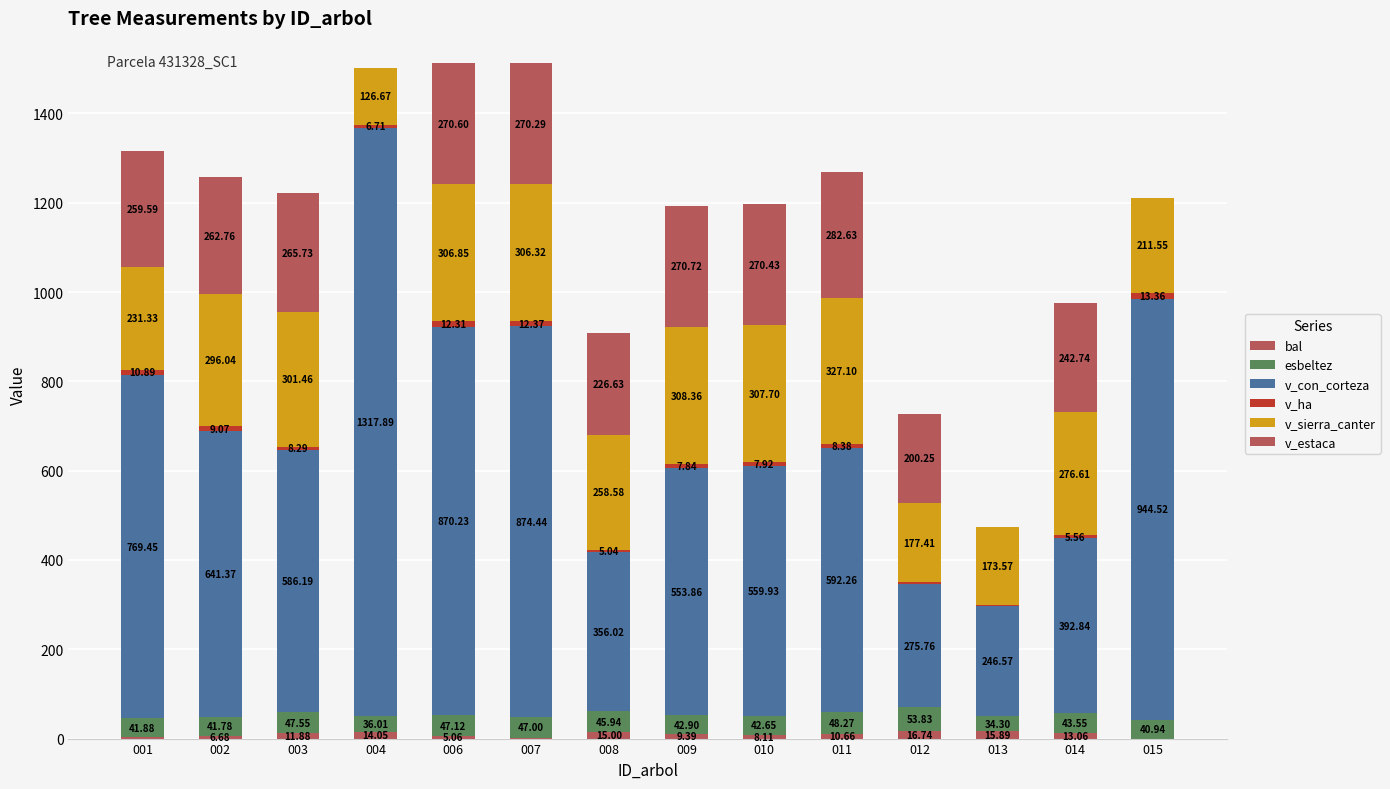

Are the bars grouped side by side (vs. stacked)?

No